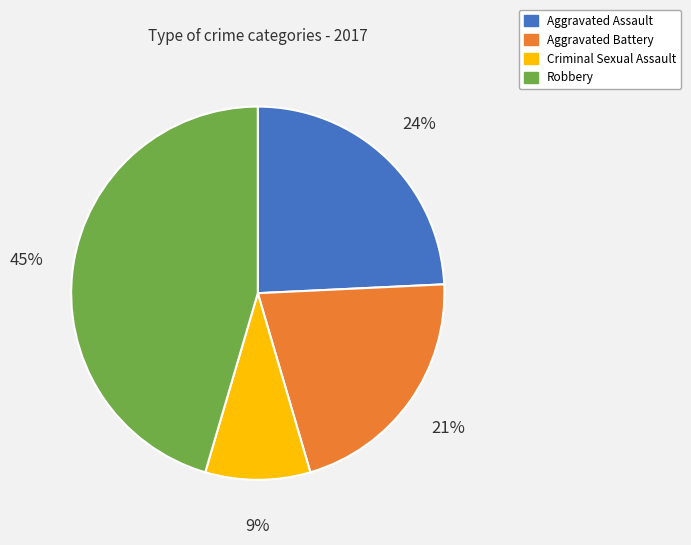

Rank the categories by value from highest to lowest.

Robbery, Aggravated Assault, Aggravated Battery, Criminal Sexual Assault